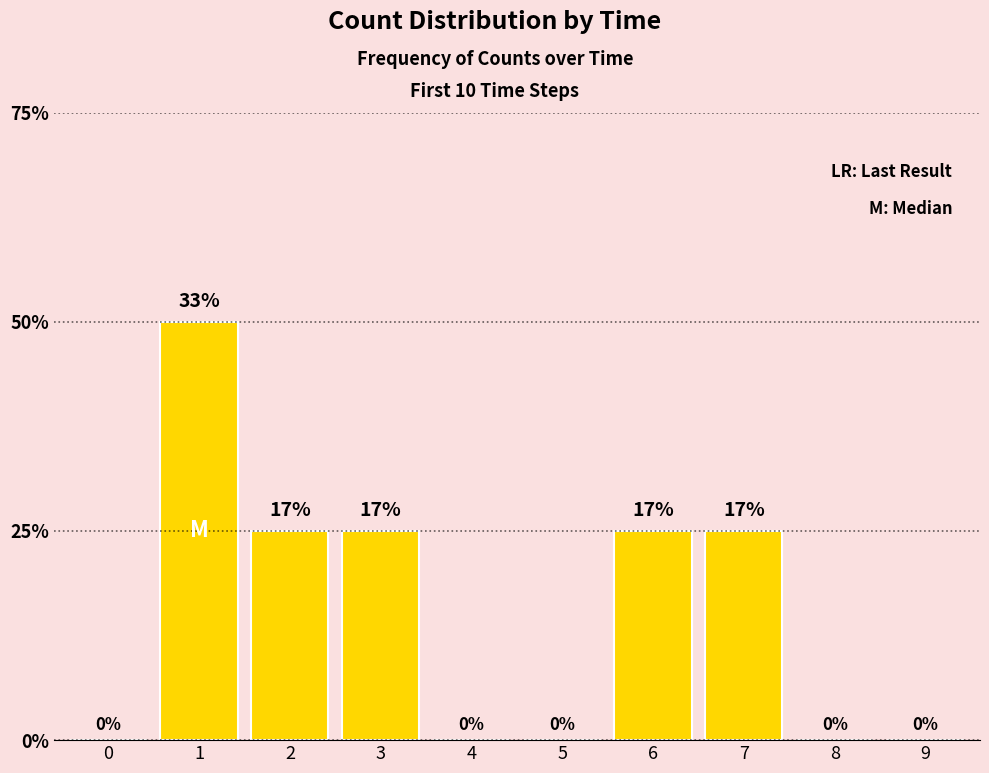

Reading right to left, what are all the values shown in this chart?

9=0	8=0	7=1	6=1	5=0	4=0	3=1	2=1	1=2	0=0